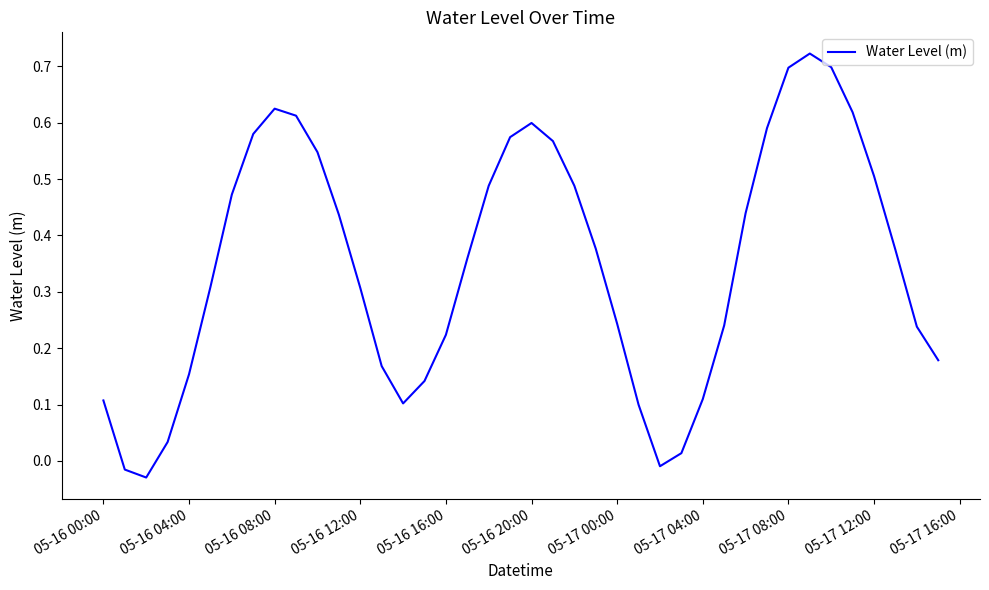

What is the difference between the maximum and minimum values?

0.8